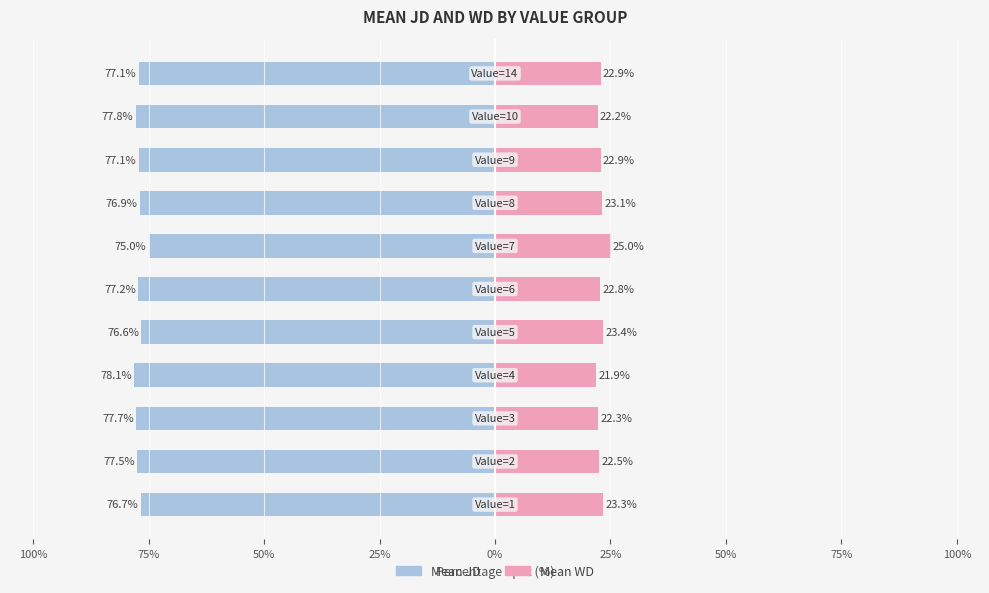

Which series has the widest spread of values?

Mean JD